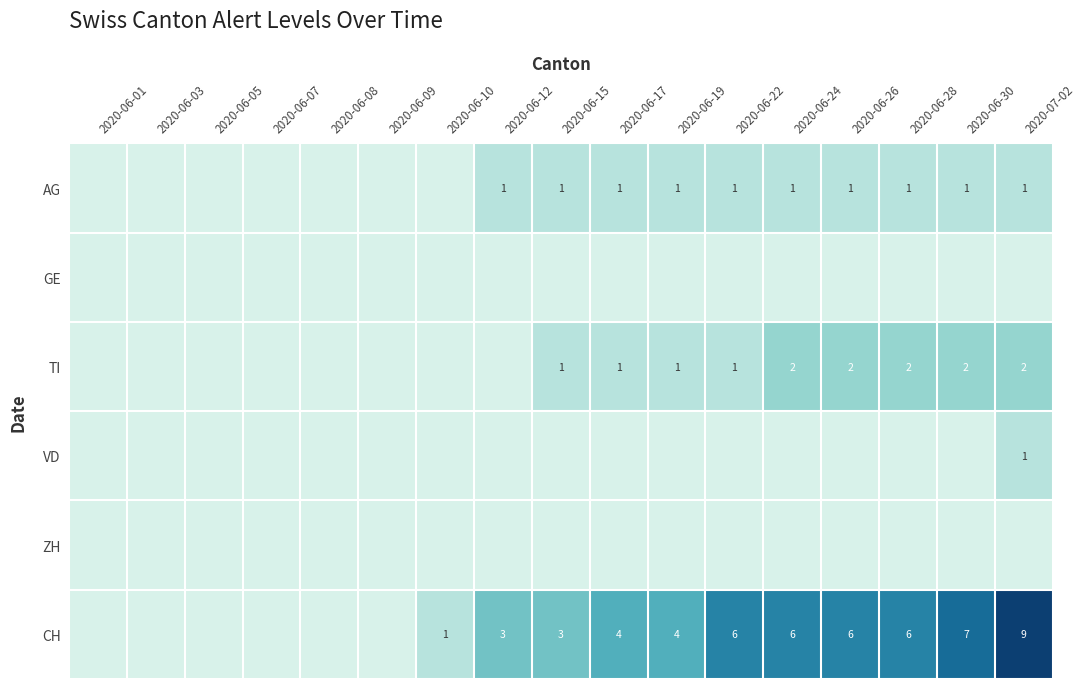

True or false: AG has a value of 1 at 2020-06-17.

True